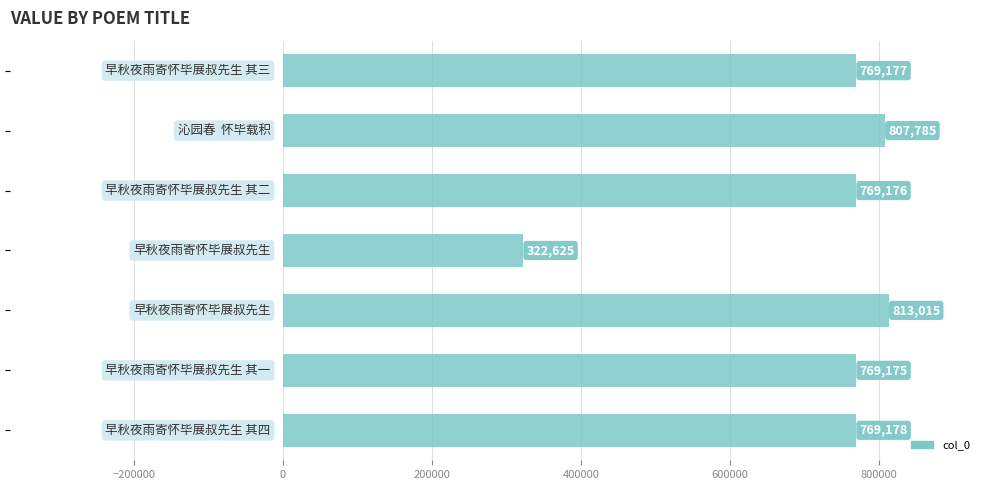

Reading top to bottom, what are all the values shown in this chart?

769177	807785	769176	322625	813015	769175	769178